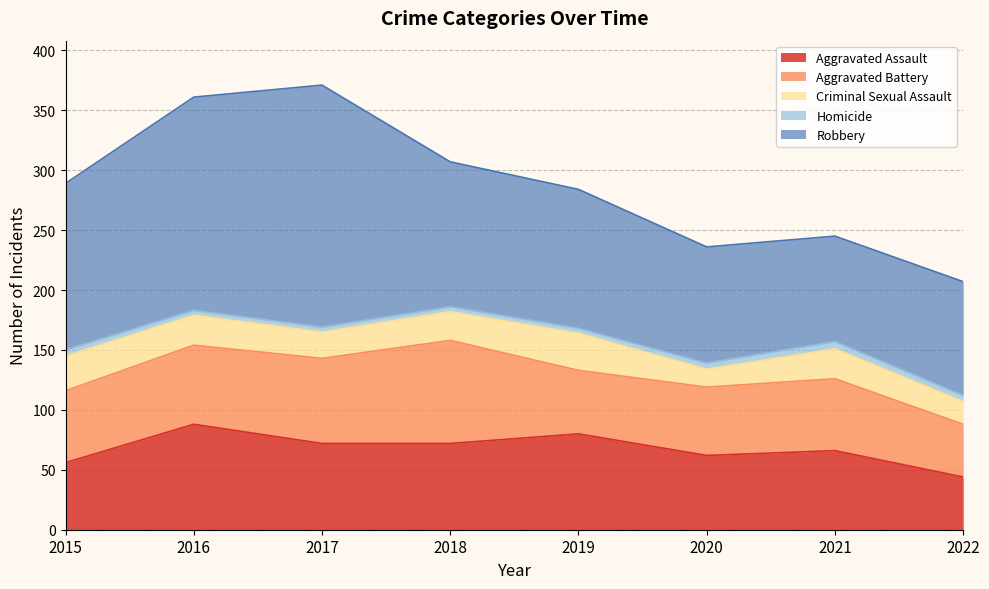

True or false: Robbery and Homicide intersect in this chart.

False